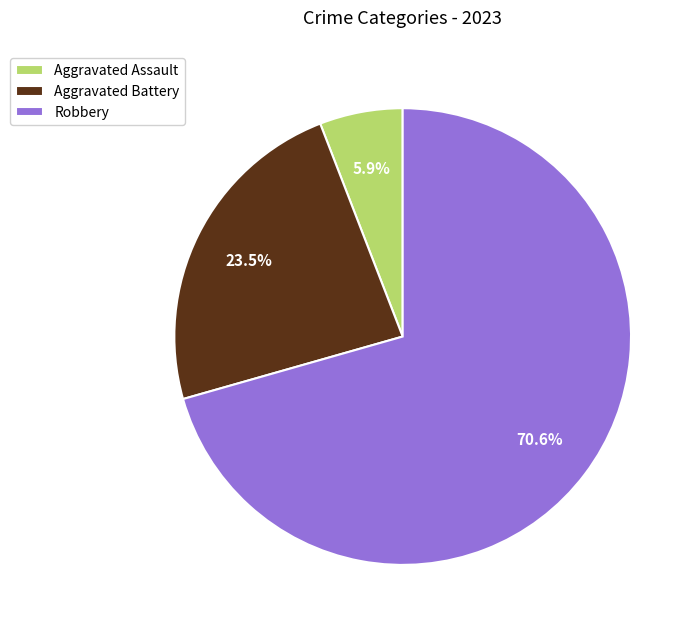

Does Aggravated Assault represent more than half of the total?

No